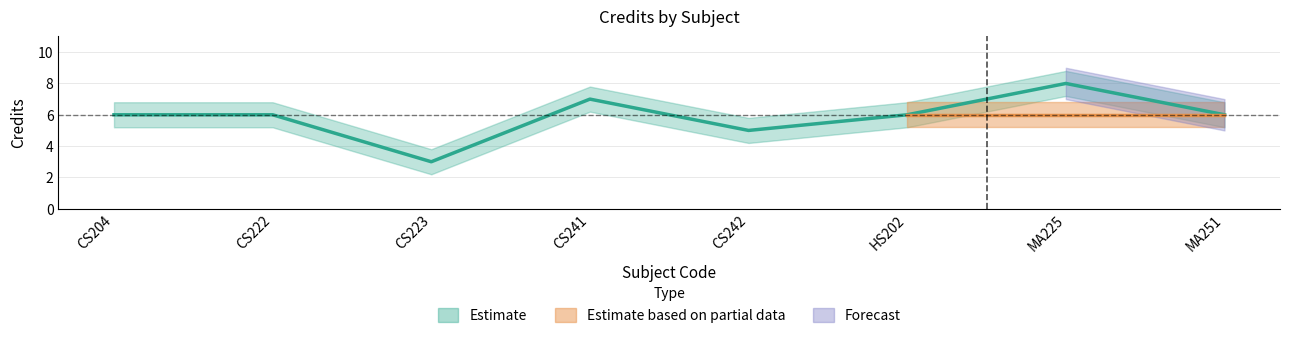

Which label corresponds to the smallest value in the chart?

CS223